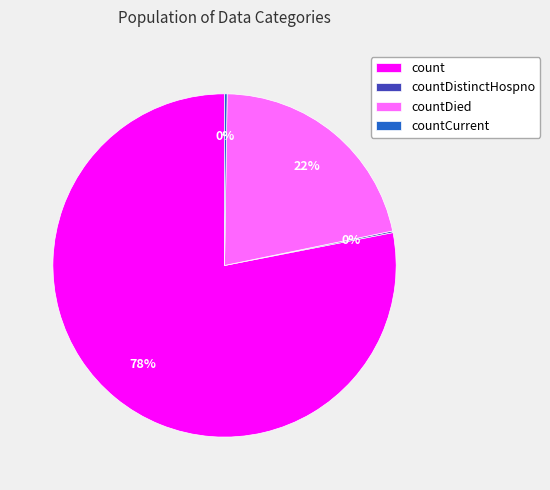

To the nearest percent, what portion does countDied represent?

22%